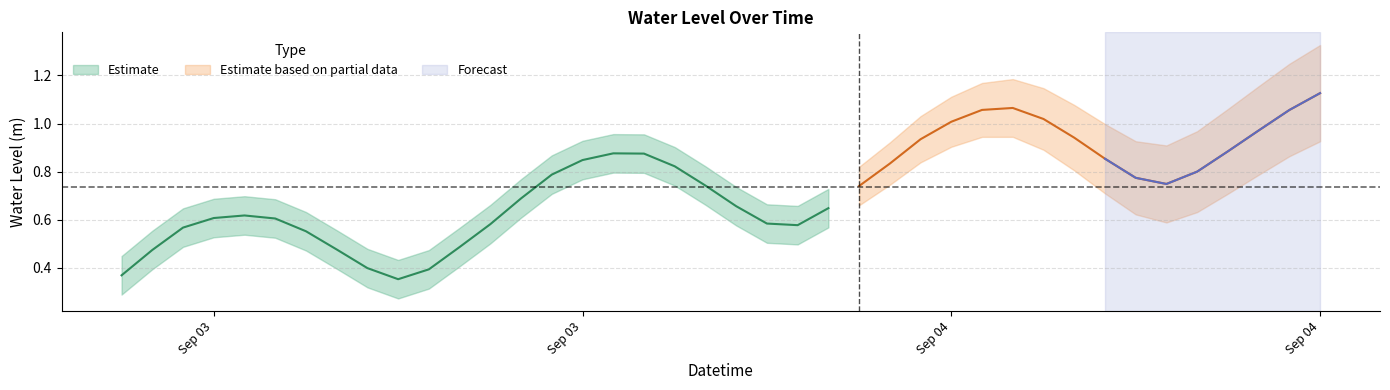

At which category does the data reach its first local peak?

2023-09-03 04:00:00